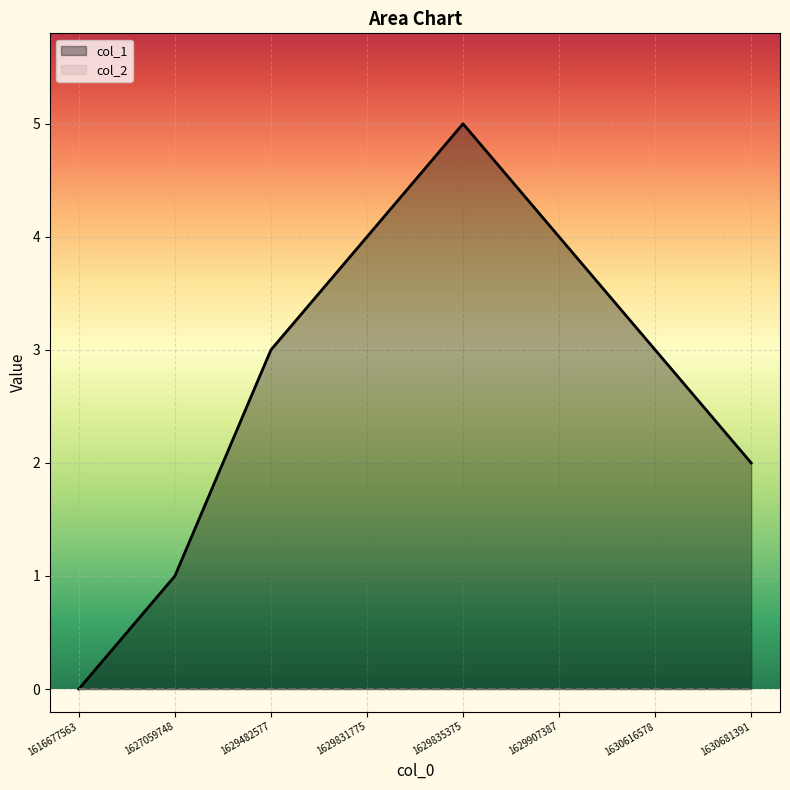

Which series has the largest total across all categories?

col_1